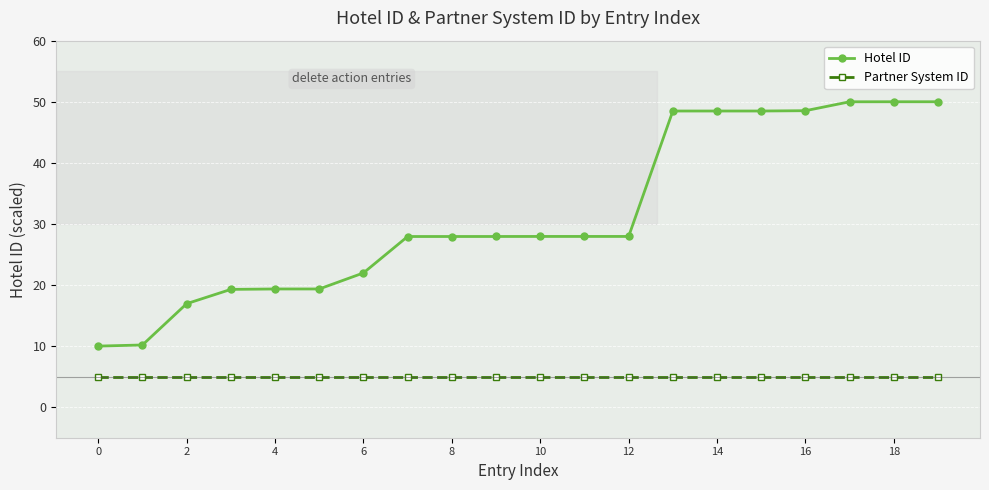

Which series has the largest range (max minus min)?

Hotel ID